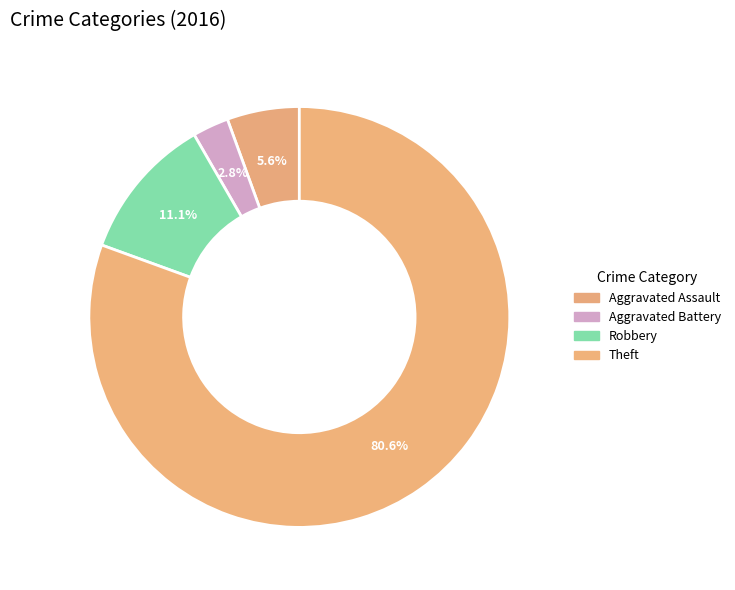

How many segments does this pie chart have?

4